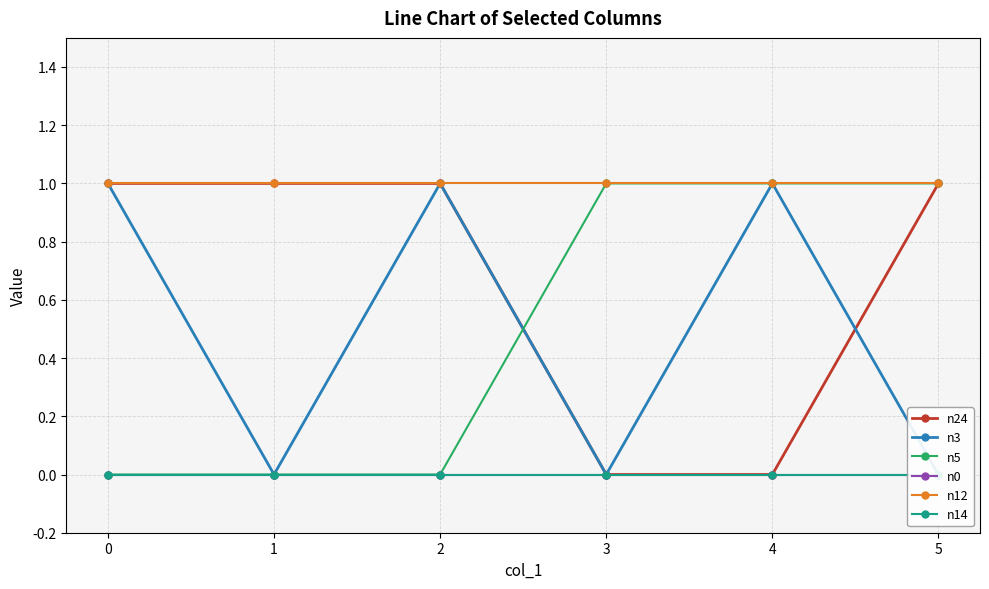

True or false: n0 and n5 cross at least once.

False